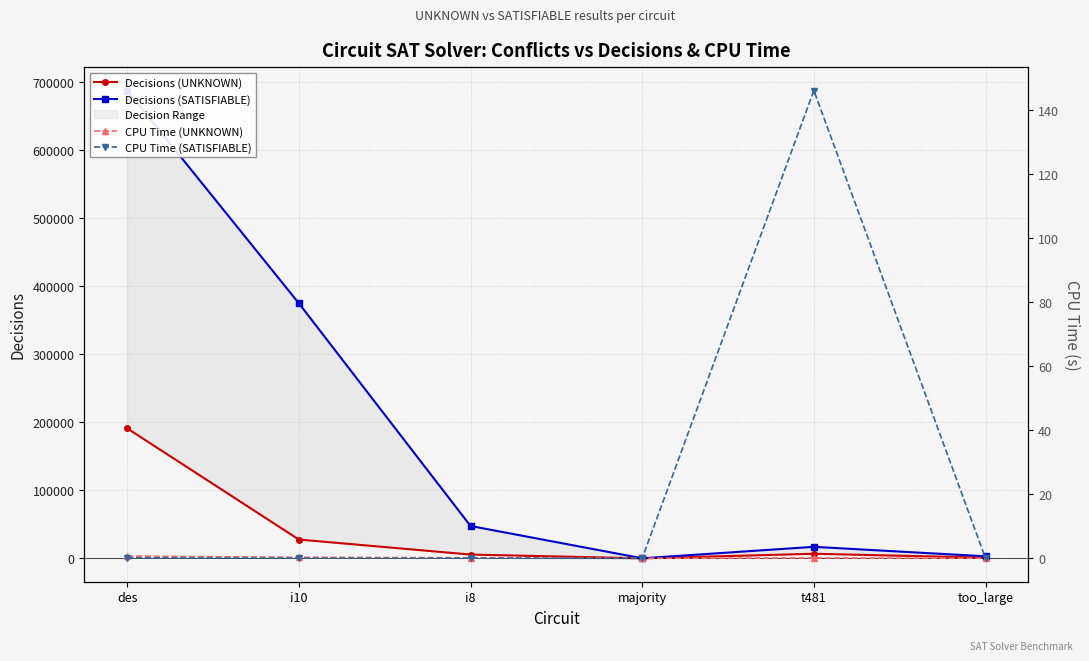

At which category does the chart reach its peak across all series?

des